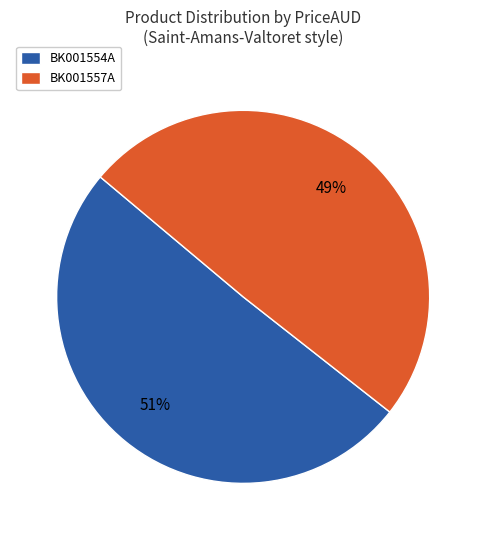

What percentage is the BK001554A slice, to the nearest percent?

51%